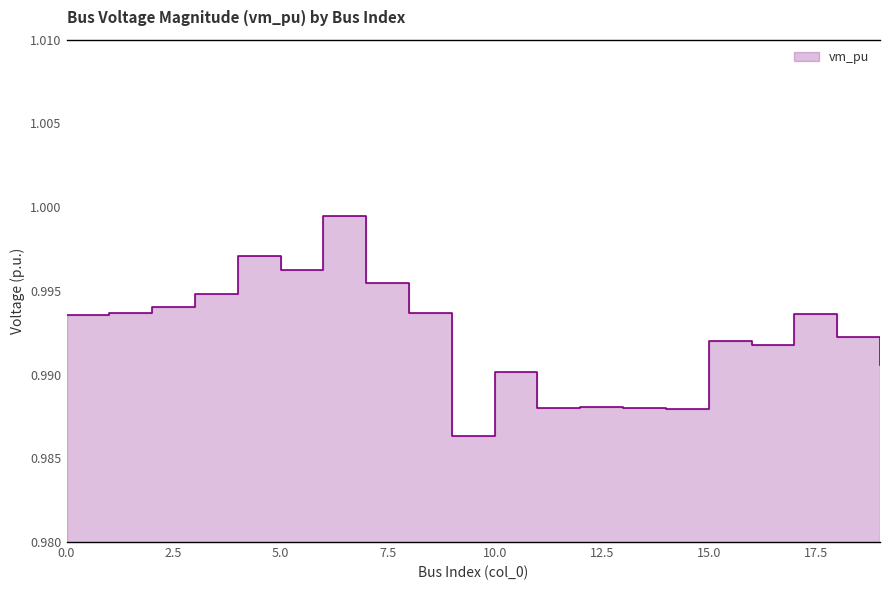

At which category does the data reach its first local valley?

5